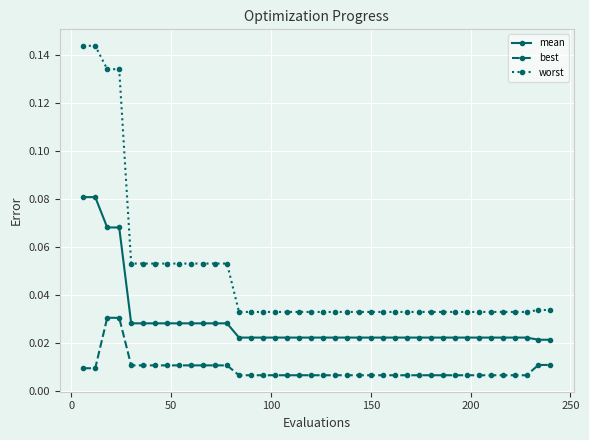

At how many categories does at least one series exceed 0?

40